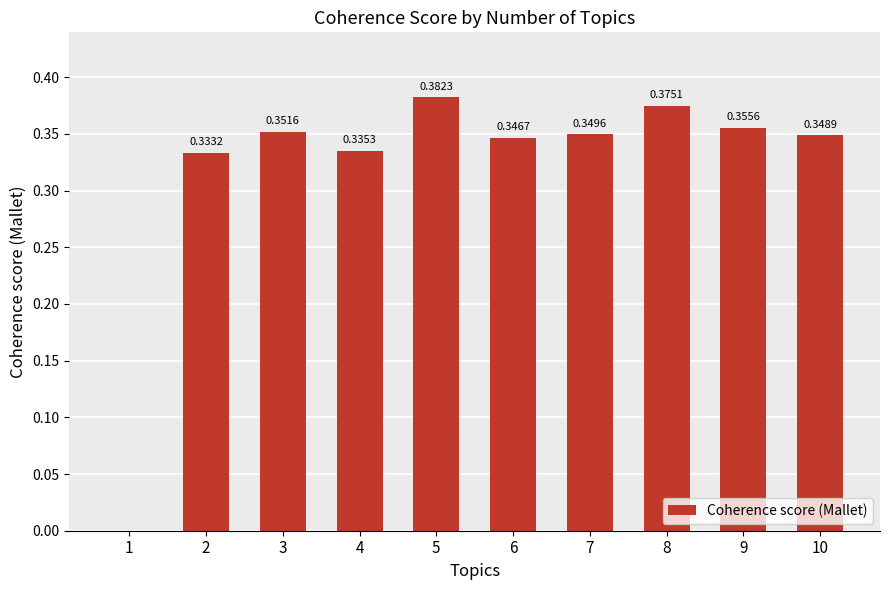

The chart shows a value of 0.6 at 8. True or false?

False